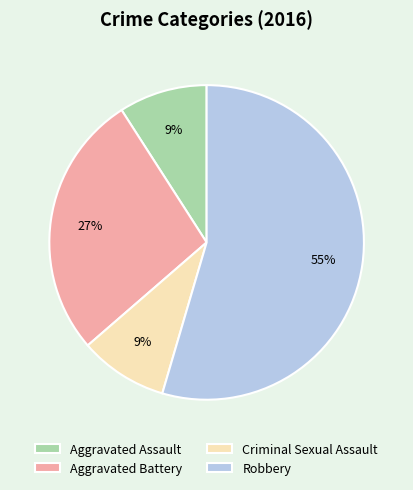

What is the largest slice in the pie chart?

Robbery